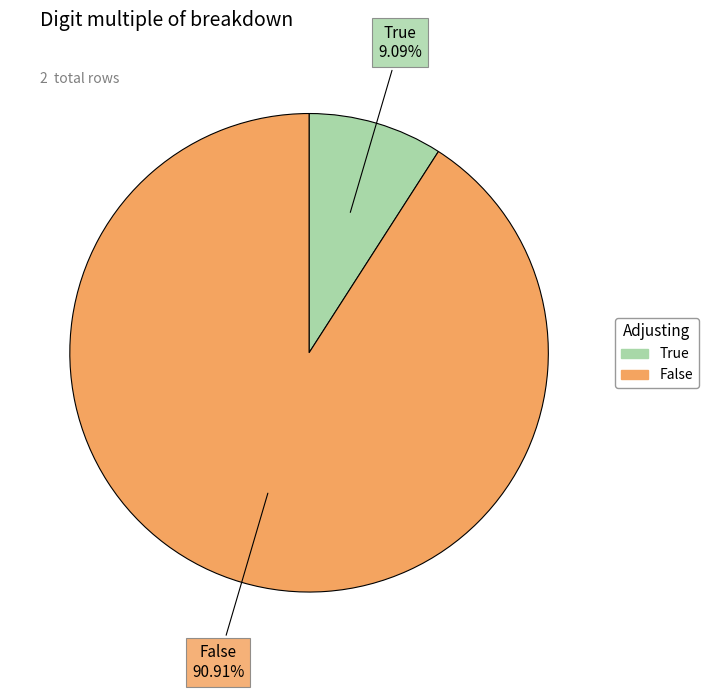

The False slice represents 91% of the pie. True or false?

True